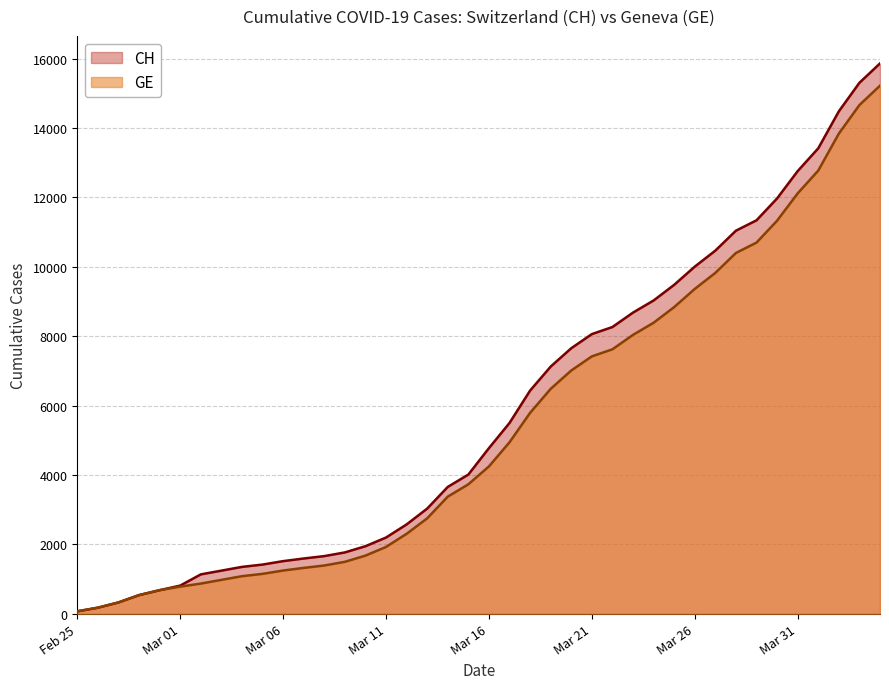

Which series has the largest range (max minus min)?

CH